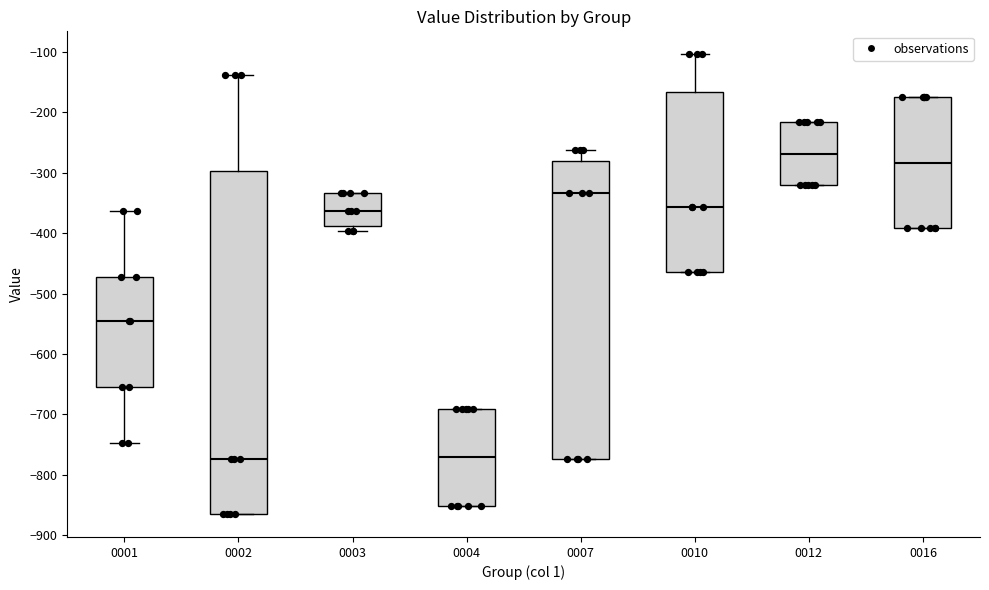

Reading left to right, transcribe this box plot: for each box, give where its median line is, the range the box spans, and where its two whiskers end, as read against the y-axis. The values are not printed on the chart, so give them approximately, as read against the axis.

0001: median -540, box -650 to -470, whiskers -750 to -360
0002: median -770, box -860 to -300, whiskers -860 to -140
0003: median -360, box -390 to -330, whiskers -400 to -330
0004: median -770, box -850 to -690, whiskers -850 to -690
0007: median -330, box -770 to -280, whiskers -770 to -260
0010: median -360, box -460 to -170, whiskers -460 to -100
0012: median -270, box -320 to -220, whiskers -320 to -220
0016: median -280, box -390 to -170, whiskers -390 to -170